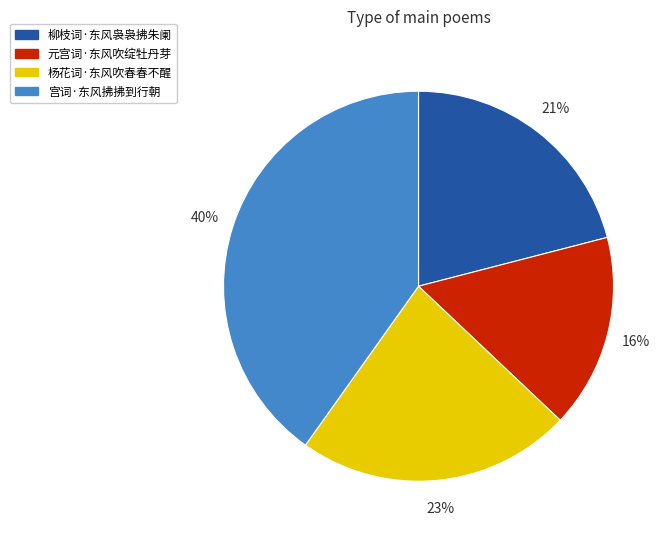

Is the sum of 宫词·东风拂拂到行朝 and 柳枝词·东风袅袅拂朱阑 greater than half?

Yes